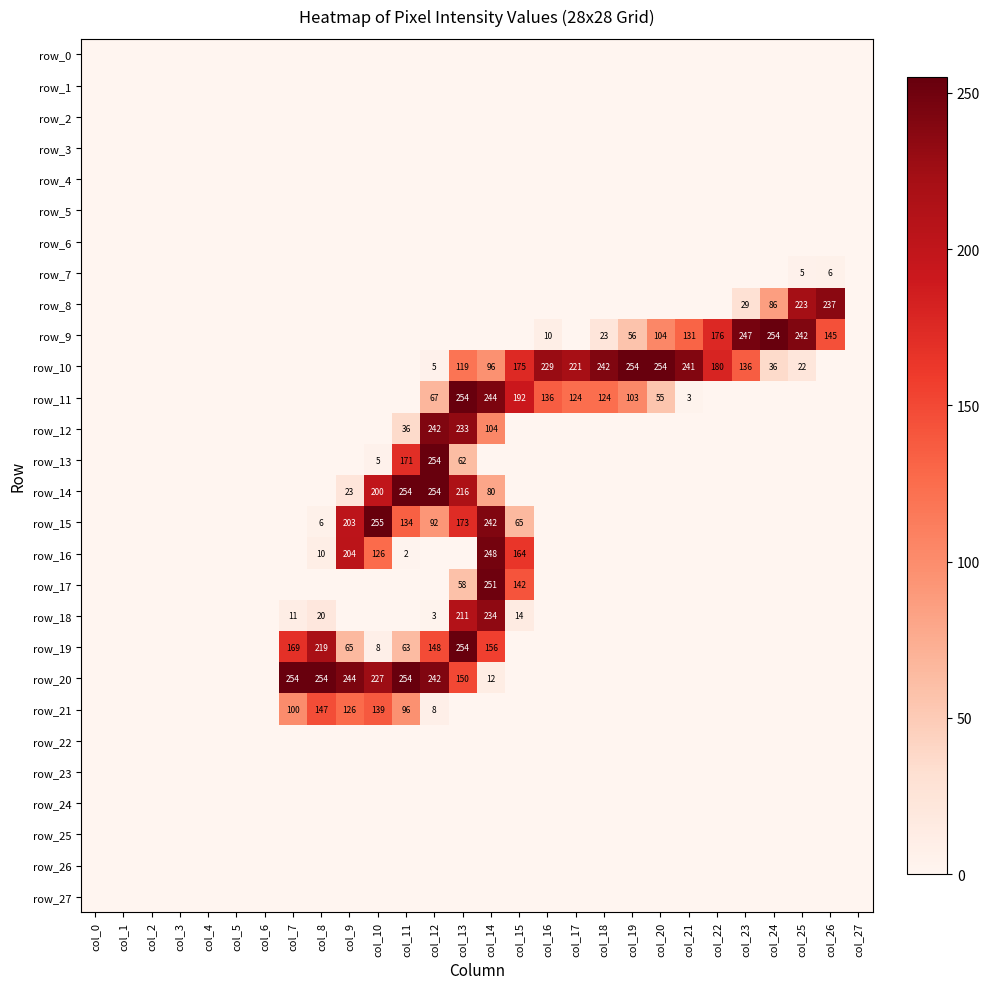

Is the value of row_5 at col_25 greater than the value of row_16 at col_22?

No